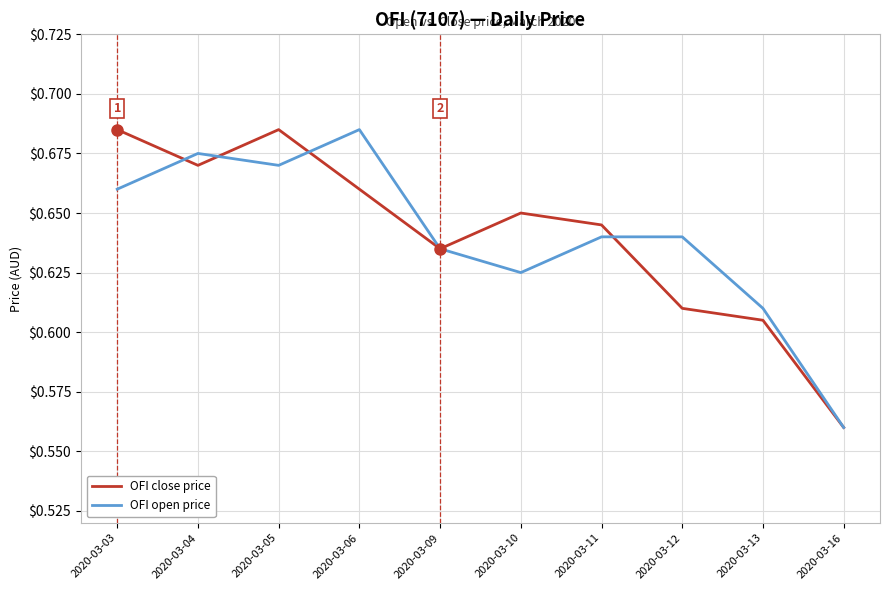

What is the difference between the maximum and minimum values in the OFI close price series?

0.1